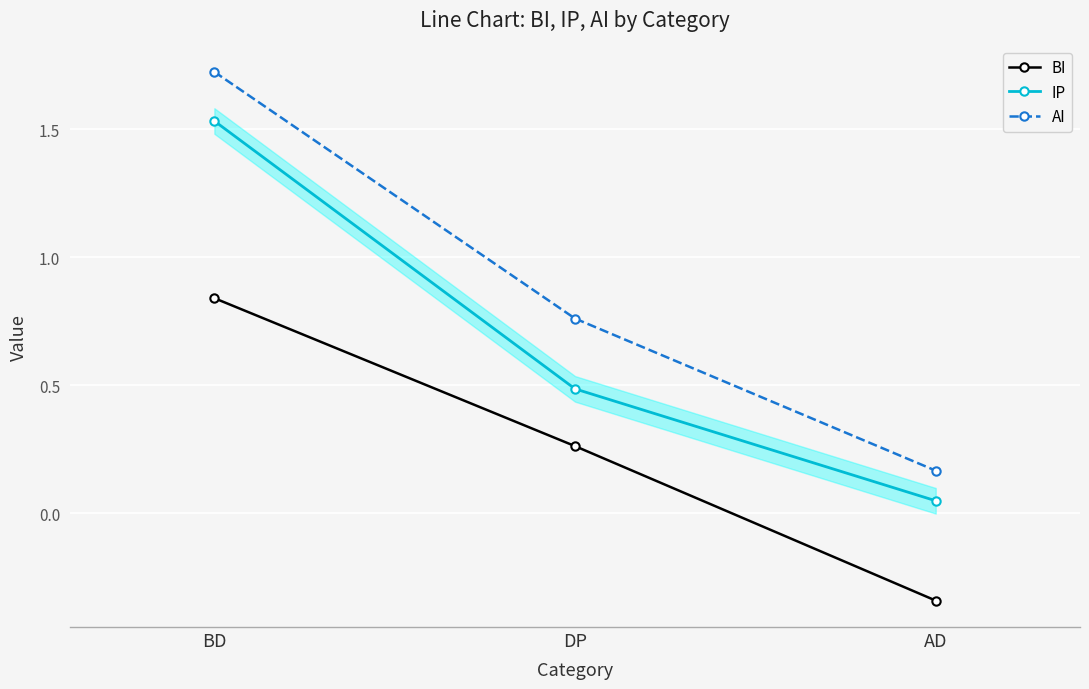

Is it true that BI equals 0.5 at BD?

False